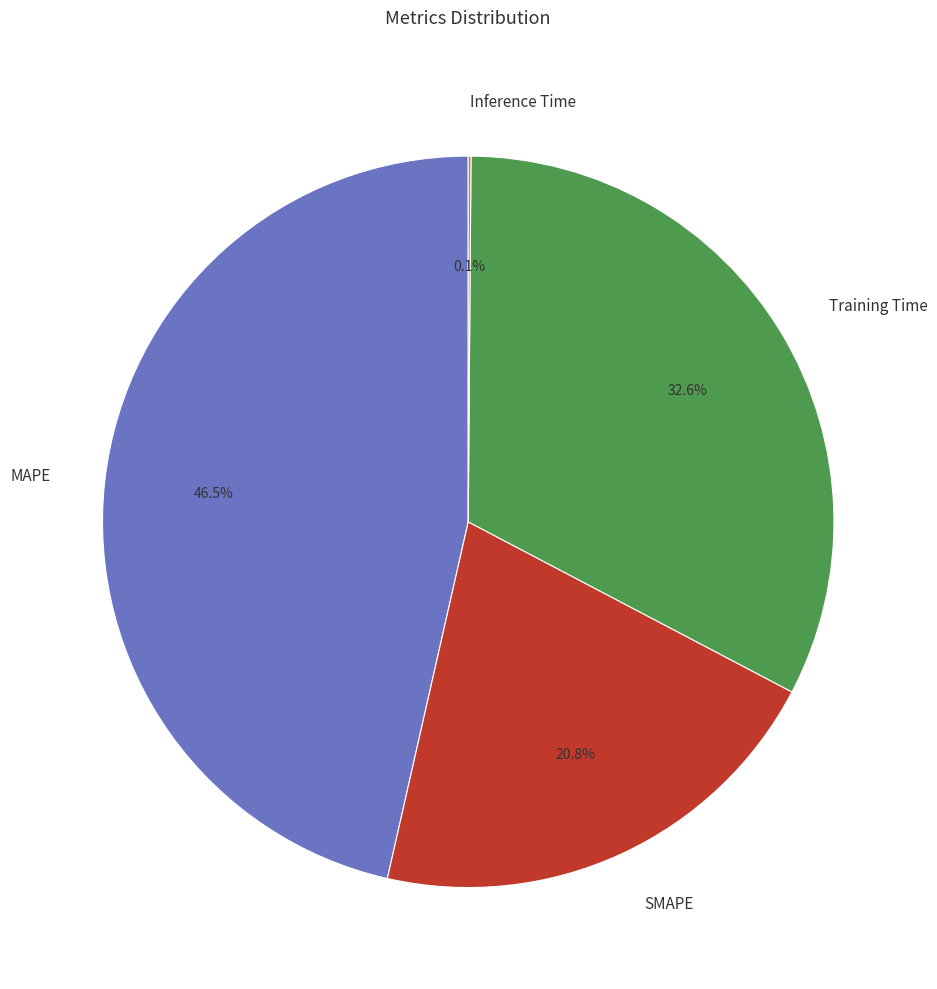

Is there any slice that represents more than half of the pie?

No